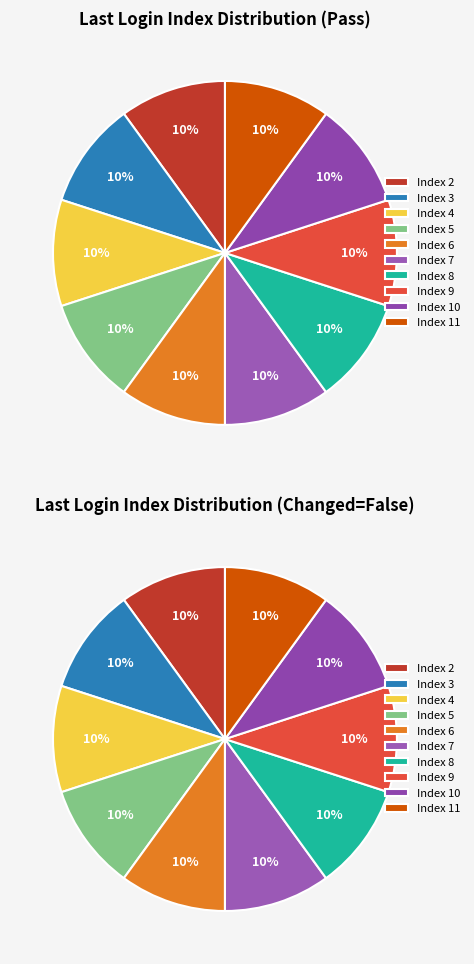

Does Index 6 account for over 50% of the chart?

No